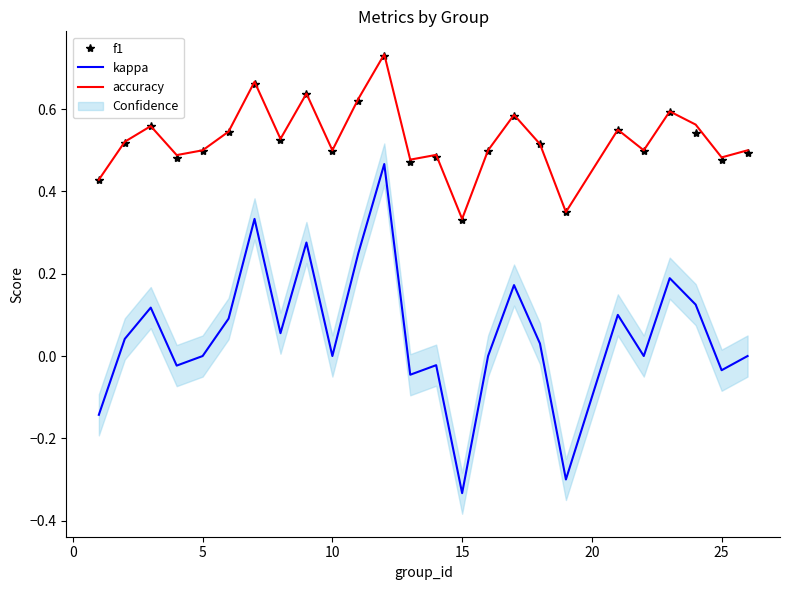

What is the value of the f1 point at the 25th from the left?

0.5